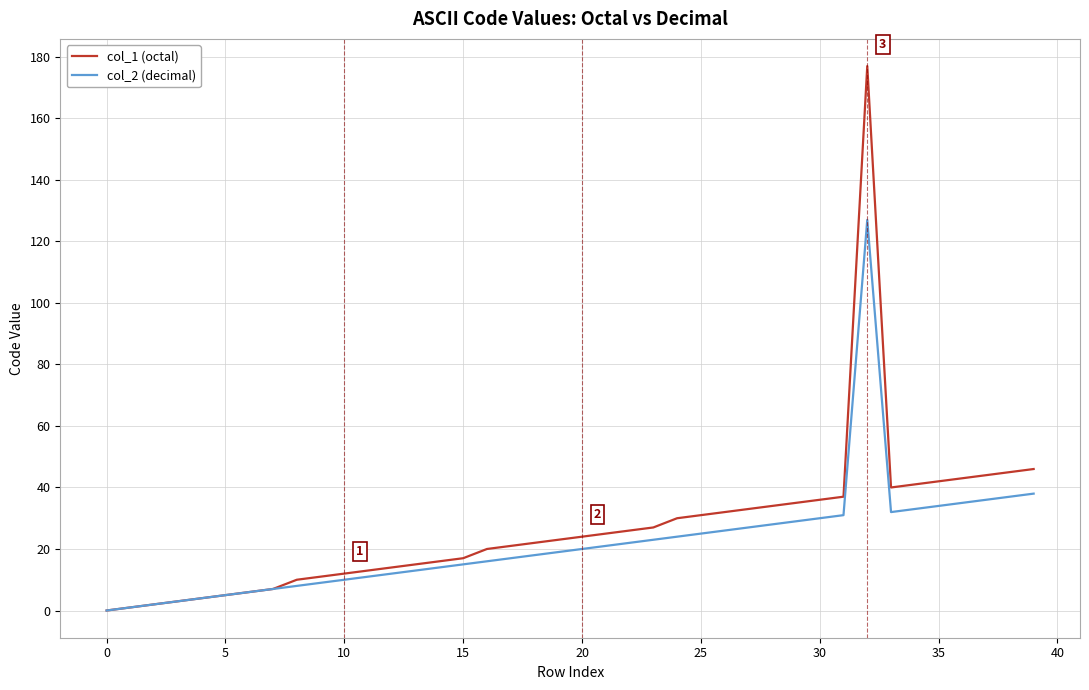

List the series in order of their peak value, highest first.

col_1 (octal), col_2 (decimal)